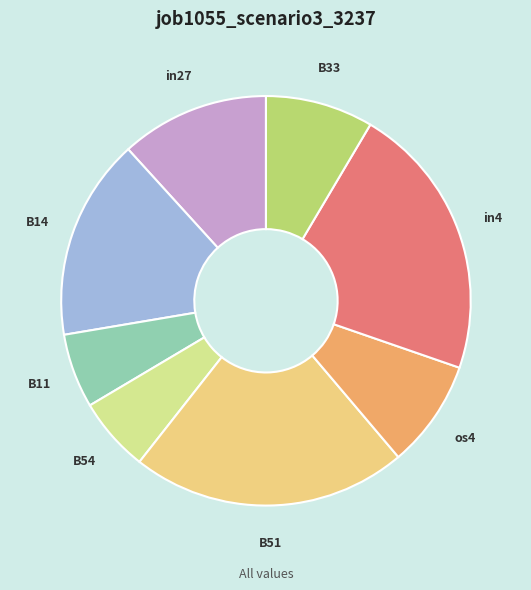

Which has a higher value, B51 or os4?

B51